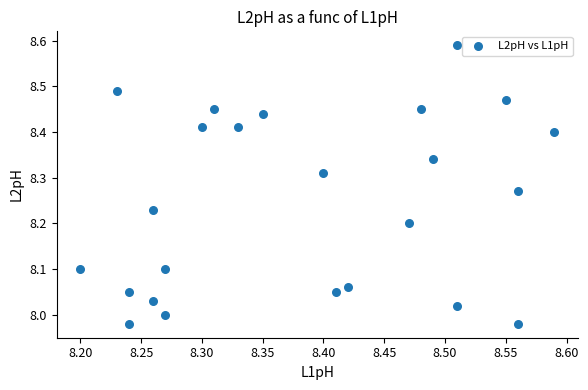

What is the range of Y values (max minus min)?

0.6